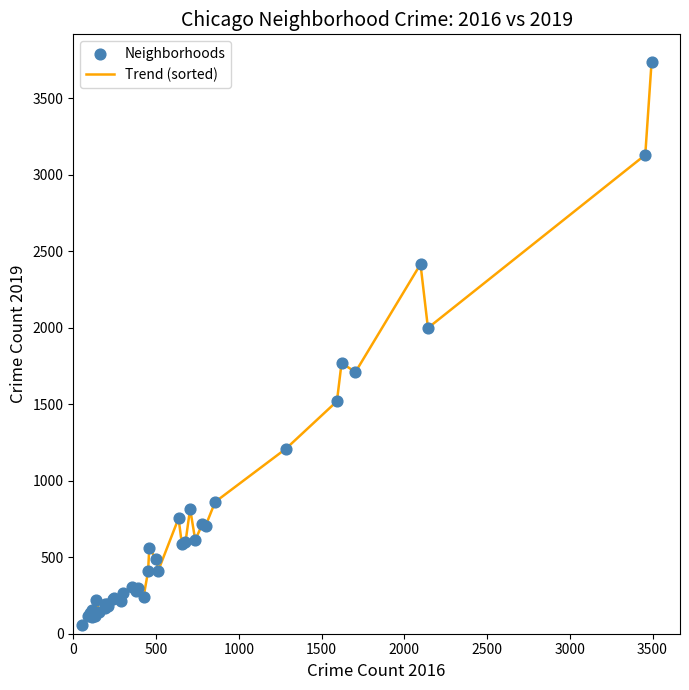

What is the difference between the maximum and minimum values?

3678